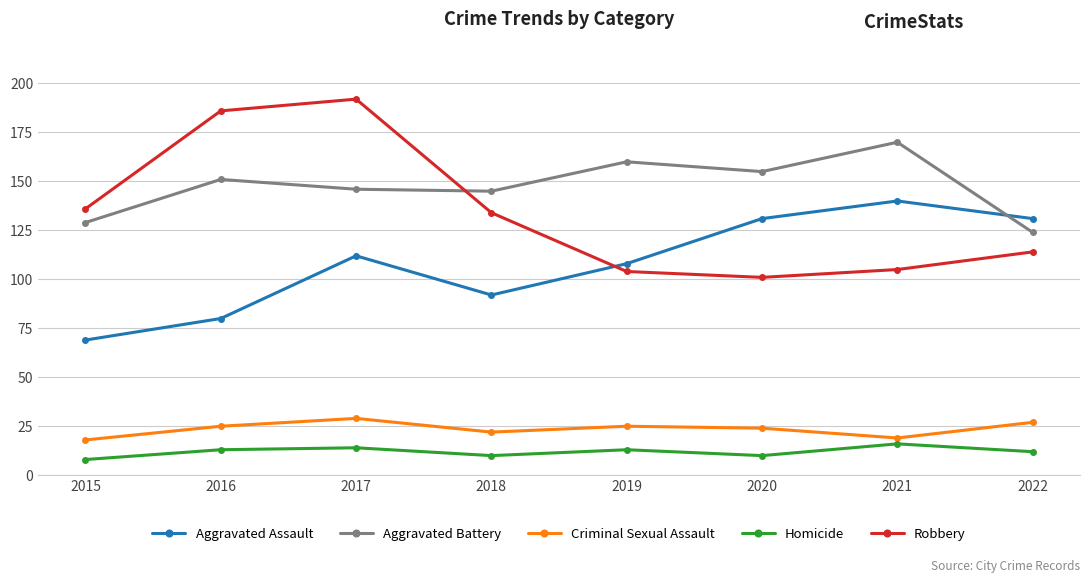

What is the difference between the second highest and minimum values in the Criminal Sexual Assault series?

9